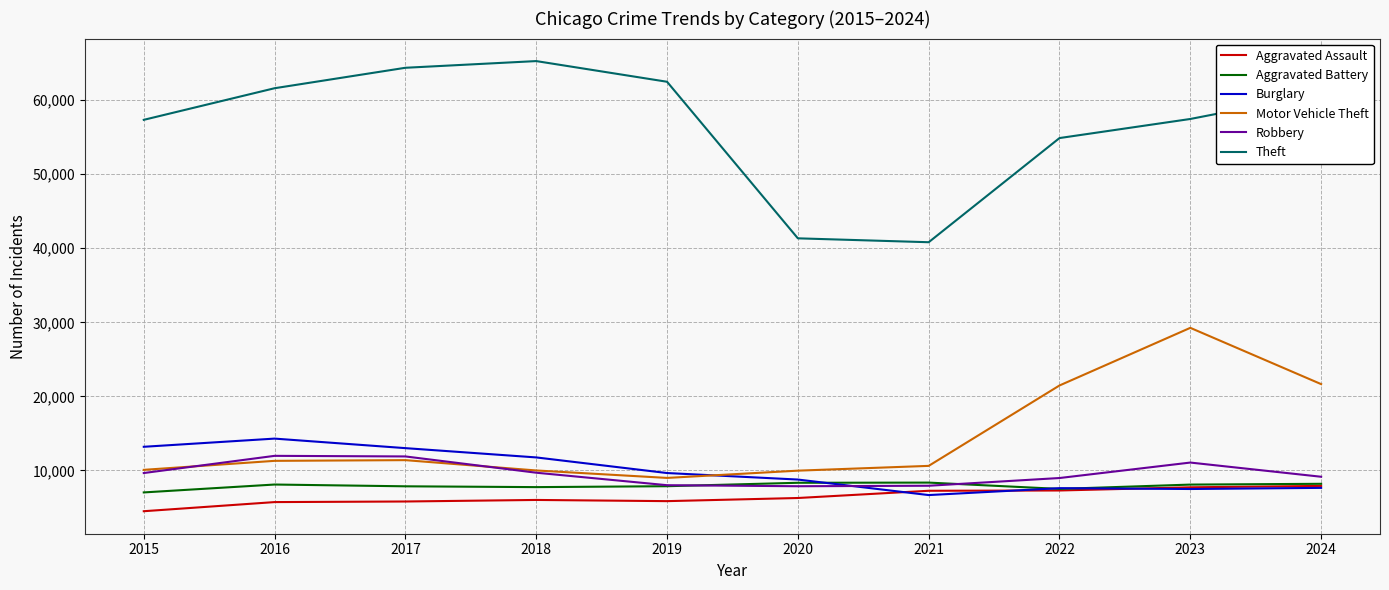

What is the spread (max minus min) of values at 2018?

59288